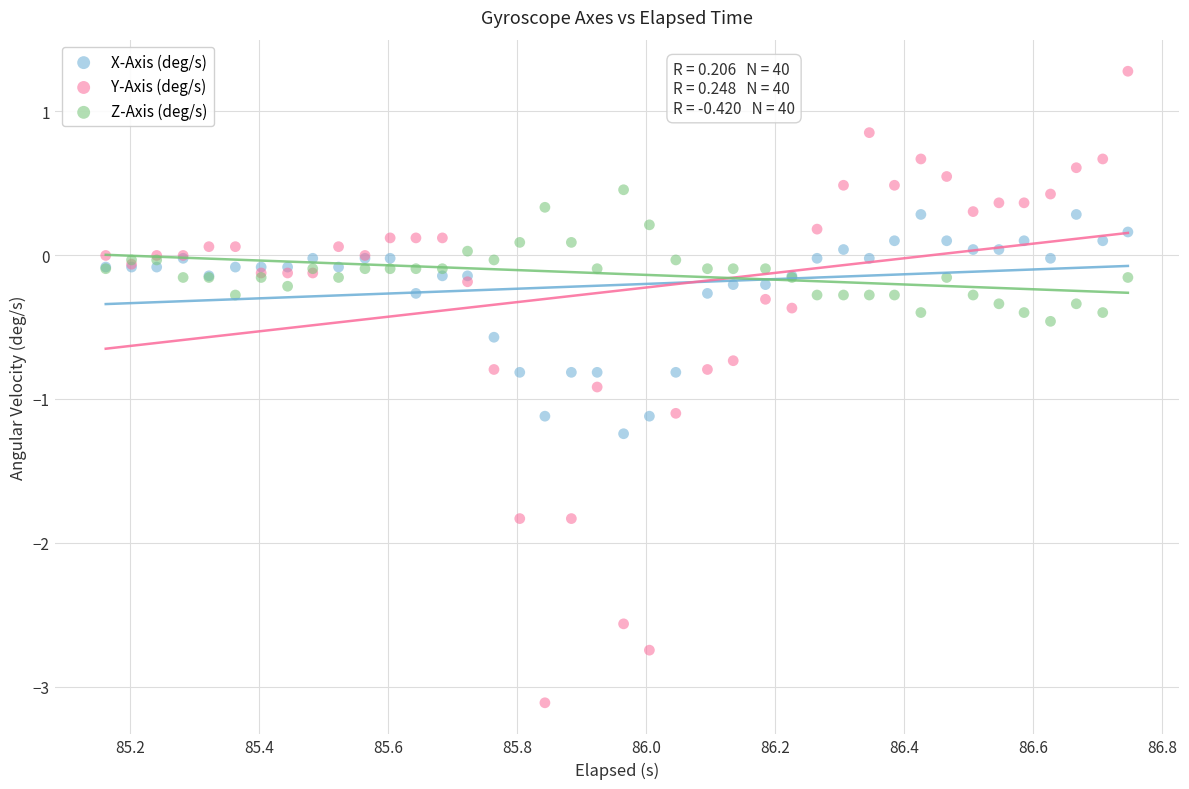

Which series has the widest spread of Y values?

Y-Axis (deg/s)